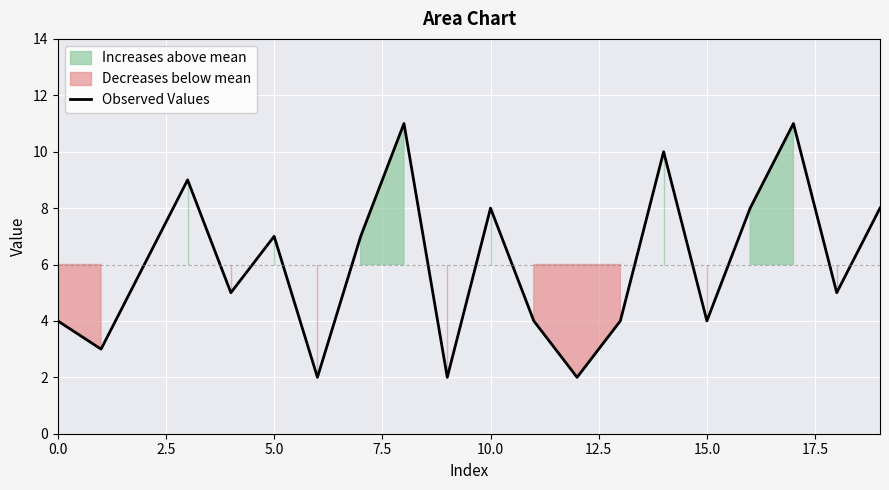

What position from the right is 14?

6